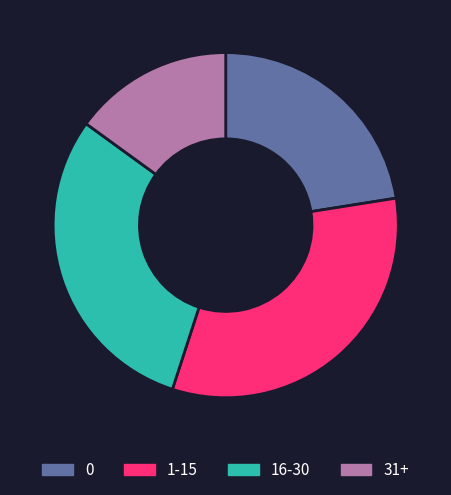

Is there any slice that represents more than half of the pie?

No